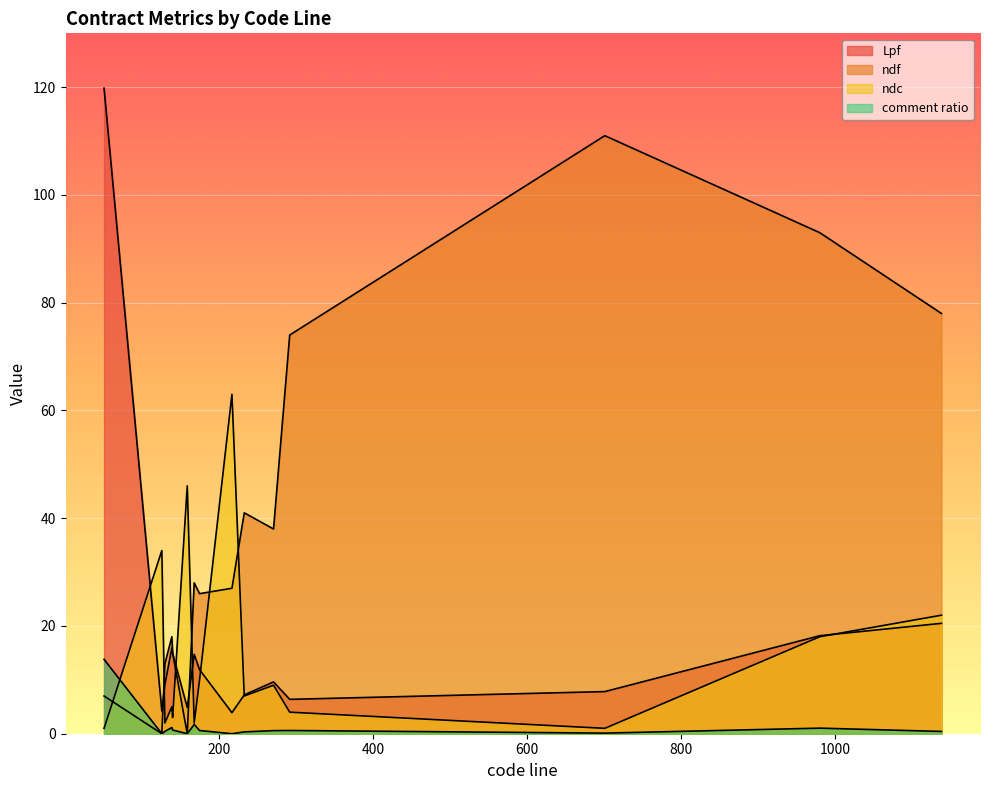

How many lines are shown in the chart?

4